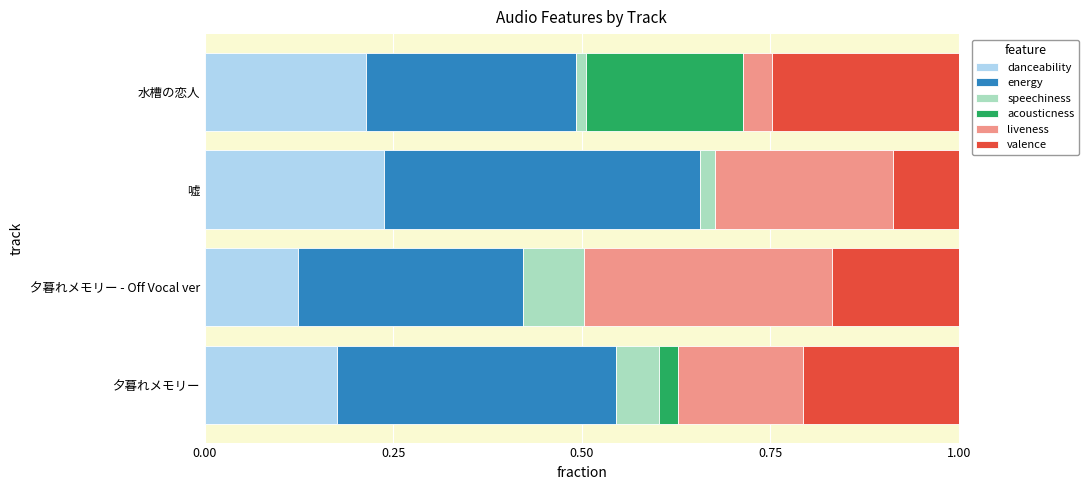

Is it true that danceability equals 0.2 at 水槽の恋人?

True